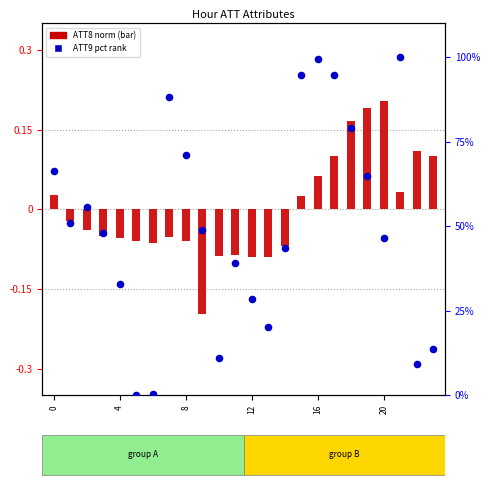

At how many categories does at least one series exceed 69?

7